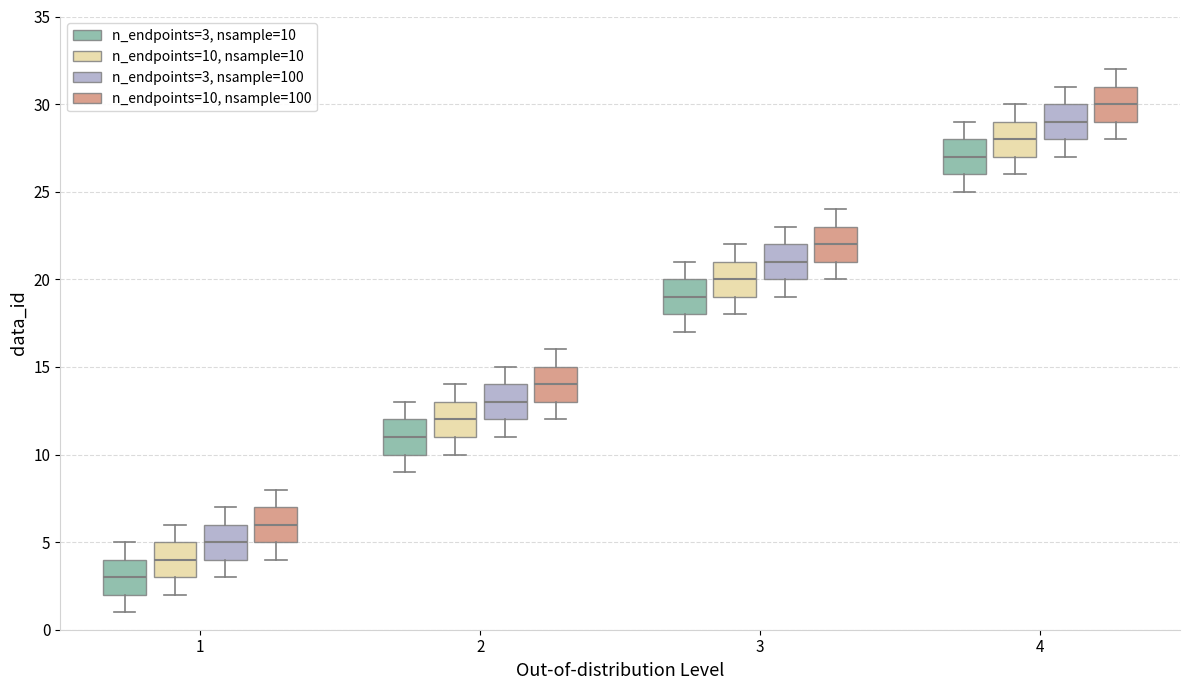

Where is the upper edge of the box for 3 (n_endpoints=3, nsample=10) on the y-axis? The values are not printed on the chart, so give them approximately, as read against the axis.

20